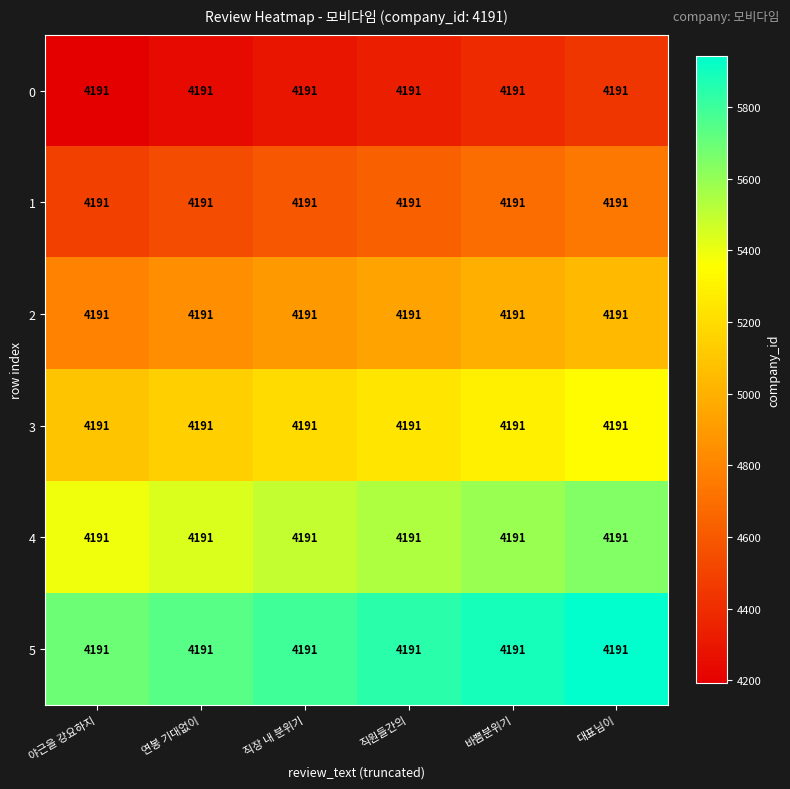

How many data points in 3 are above 5241?

2